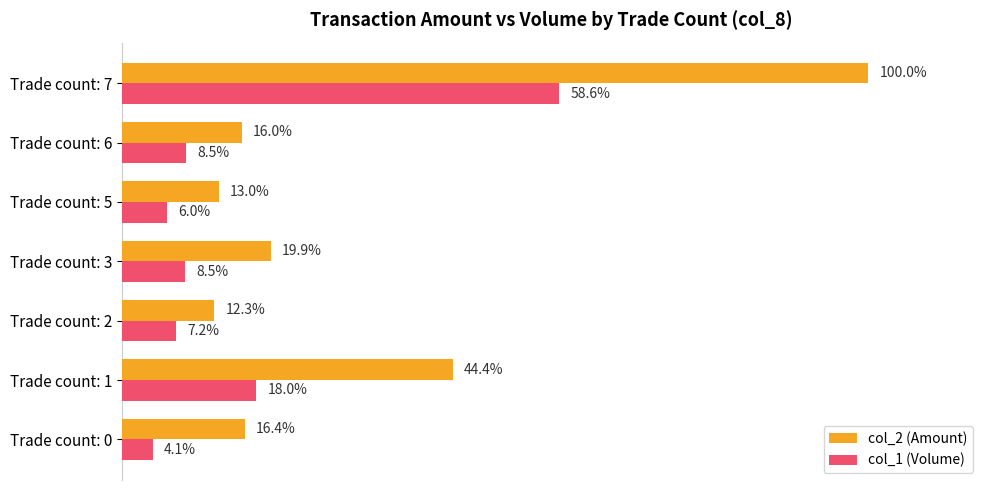

List the labels in order of col_2 (Amount) value, smallest first.

Trade count: 2, Trade count: 5, Trade count: 6, Trade count: 0, Trade count: 3, Trade count: 1, Trade count: 7